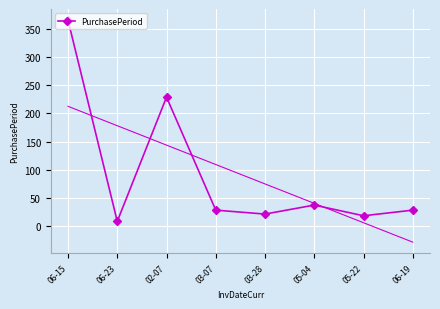

Reading left to right, what are all the values shown in this chart?

366	8	229	28	21	37	18	28